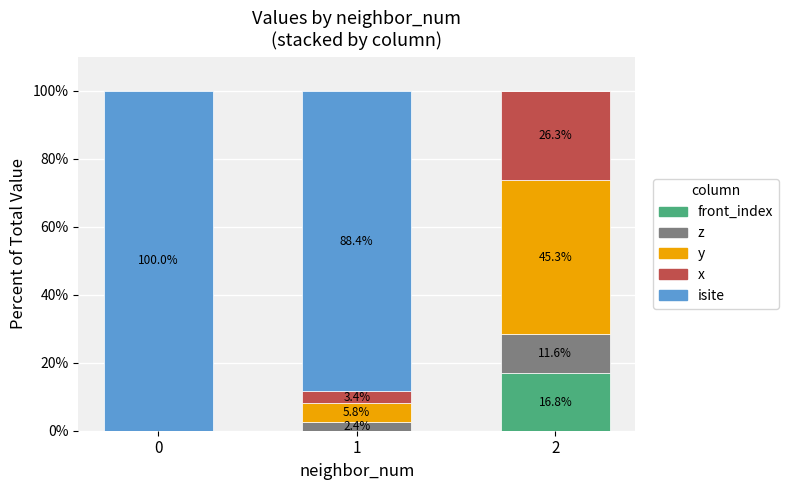

Count the number of data series in this chart.

5